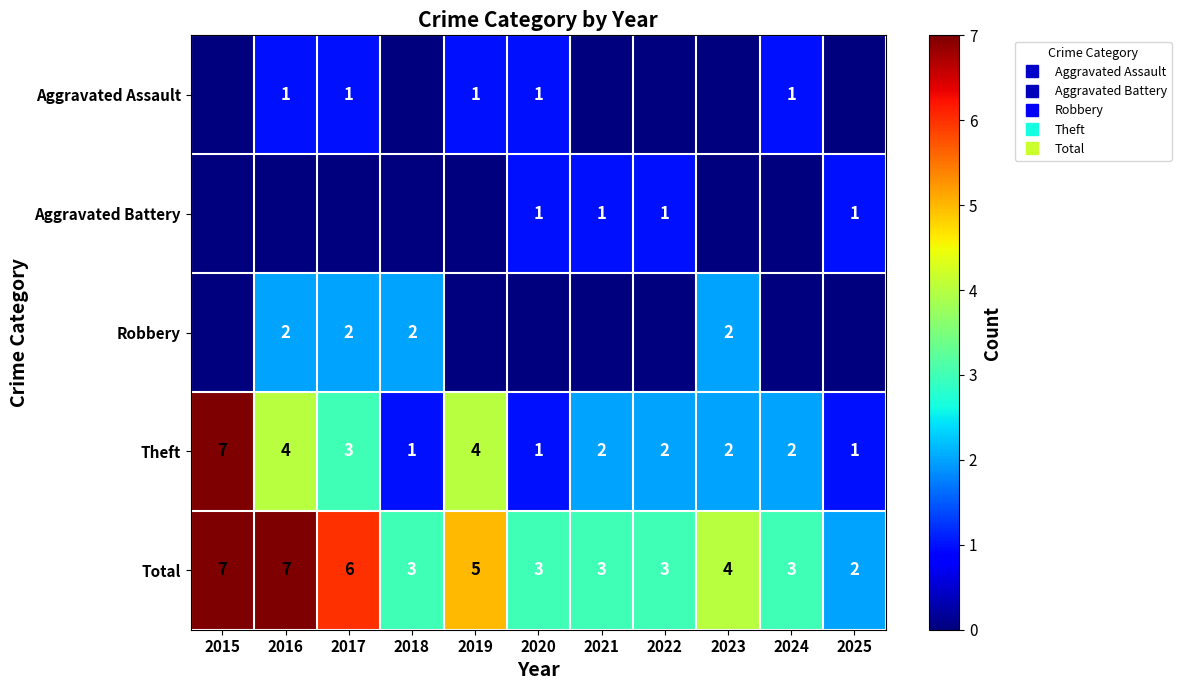

What is the difference between the maximum and minimum values in the Aggravated Battery series?

1